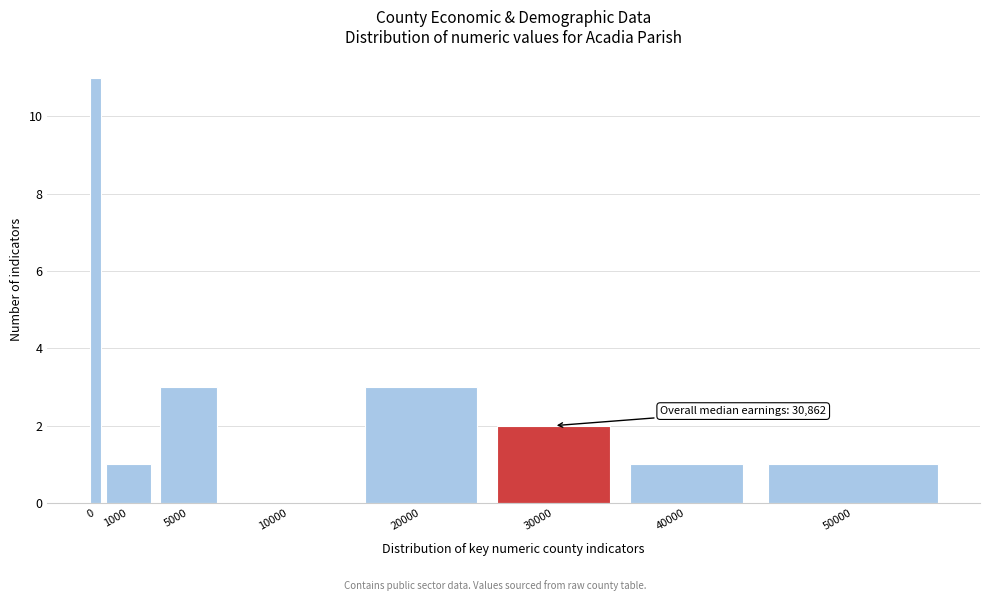

Reading left to right, what are all the values shown in this chart?

0=11	1000=1	5000=3	10000=0	20000=3	30000=2	40000=1	50000=1